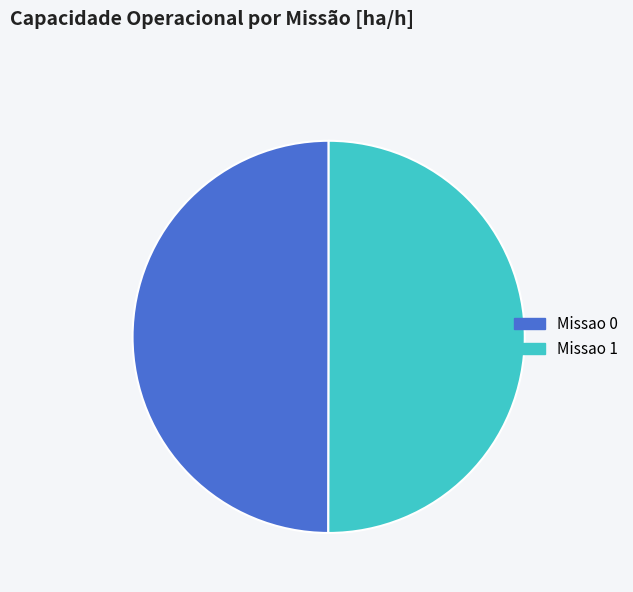

True or false: Missao 0 accounts for 50% of the total.

True